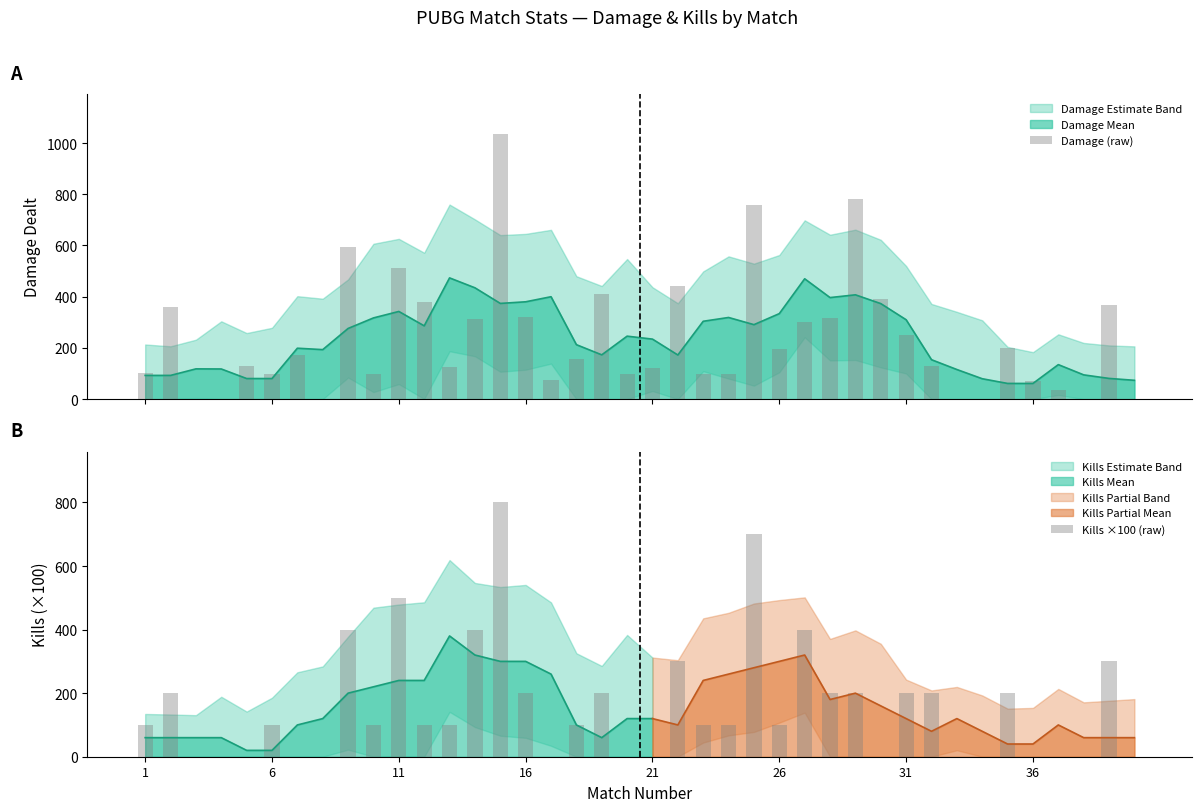

What is the approximate value of Damage (raw) at 21?

127.6